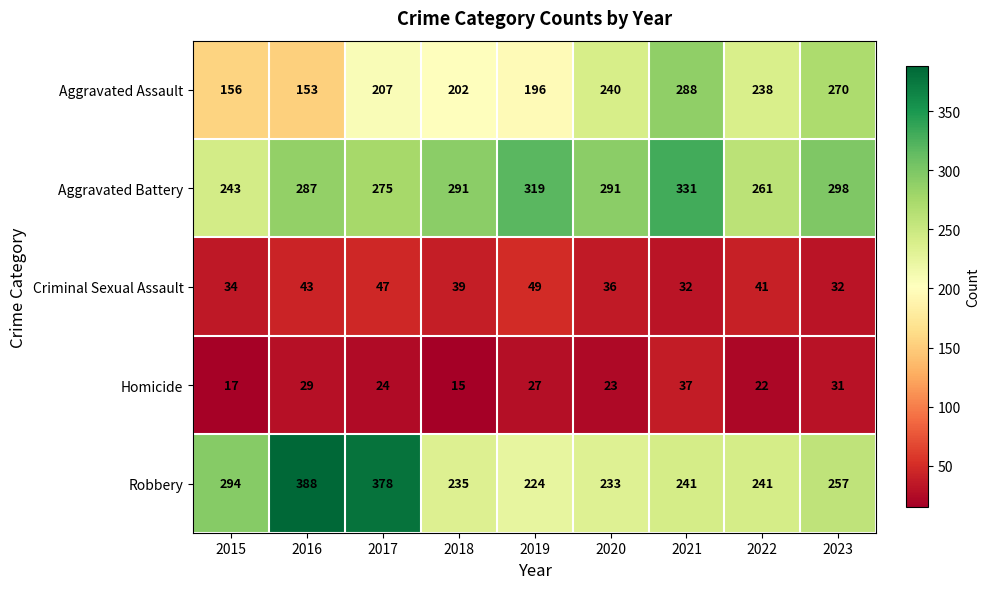

List the labels in order of Homicide value, largest first.

2021, 2023, 2016, 2019, 2017, 2020, 2022, 2015, 2018